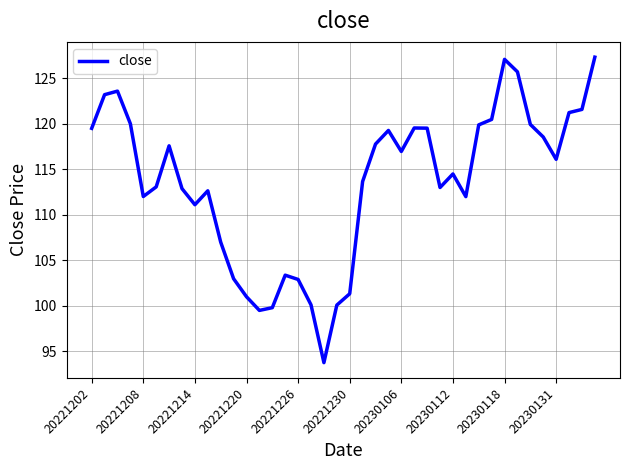

What is the minimum value shown in the chart?

93.8